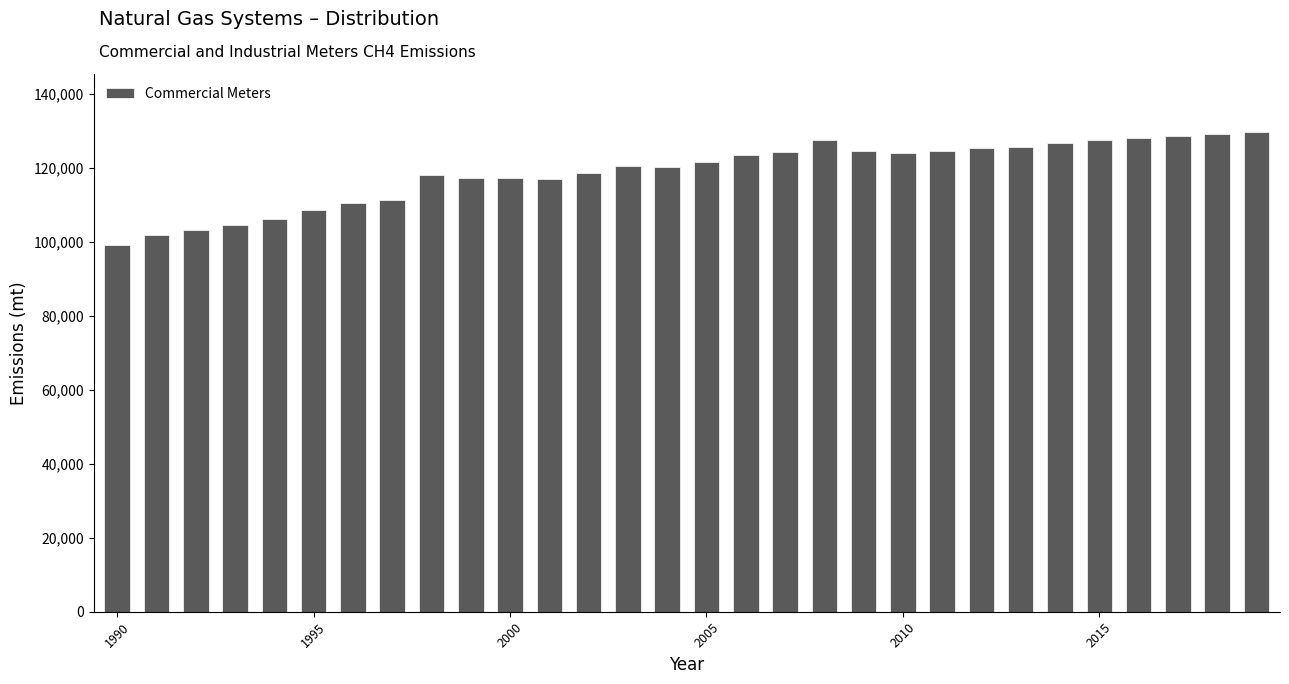

What is the greatest value displayed?

129796